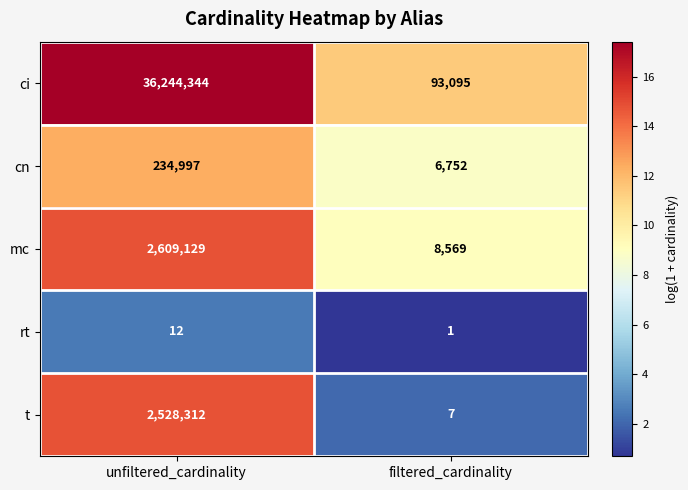

List the series in order of their peak value, lowest first.

rt, cn, t, mc, ci